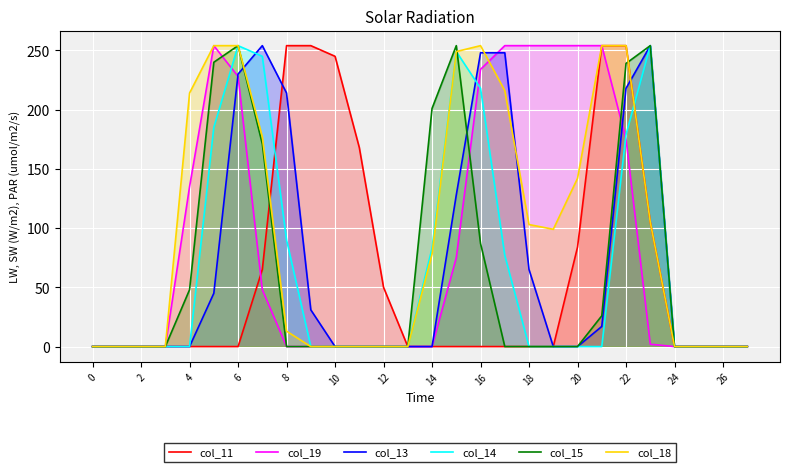

True or false: col_14 has a value of 0 at 21.

True